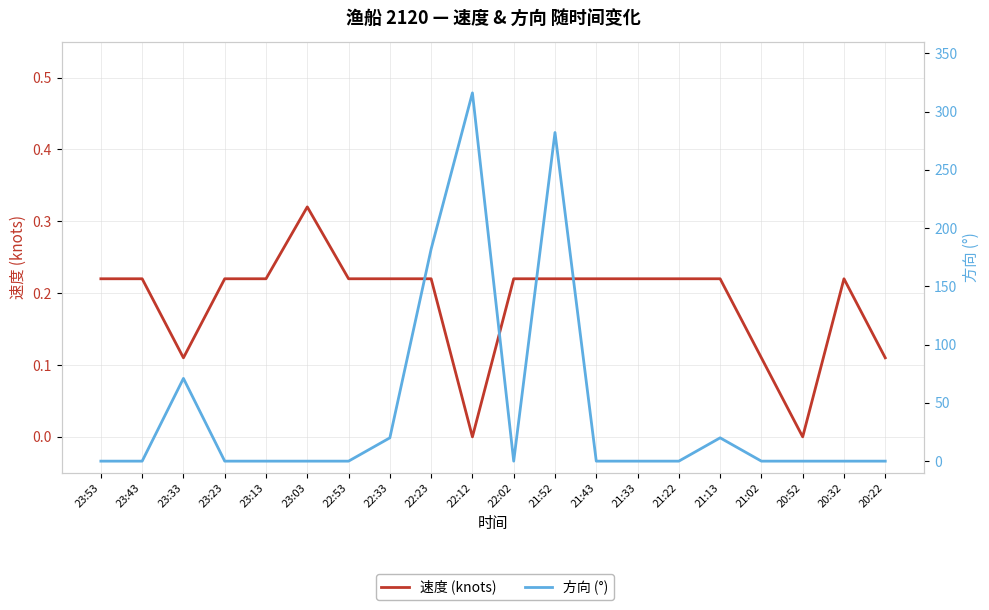

What is the greatest value displayed?

316.0